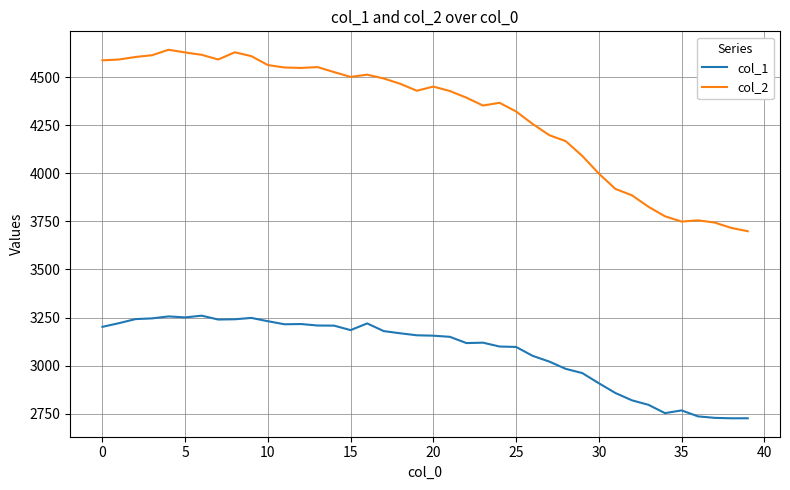

What are all the series names shown in the legend?

col_1, col_2